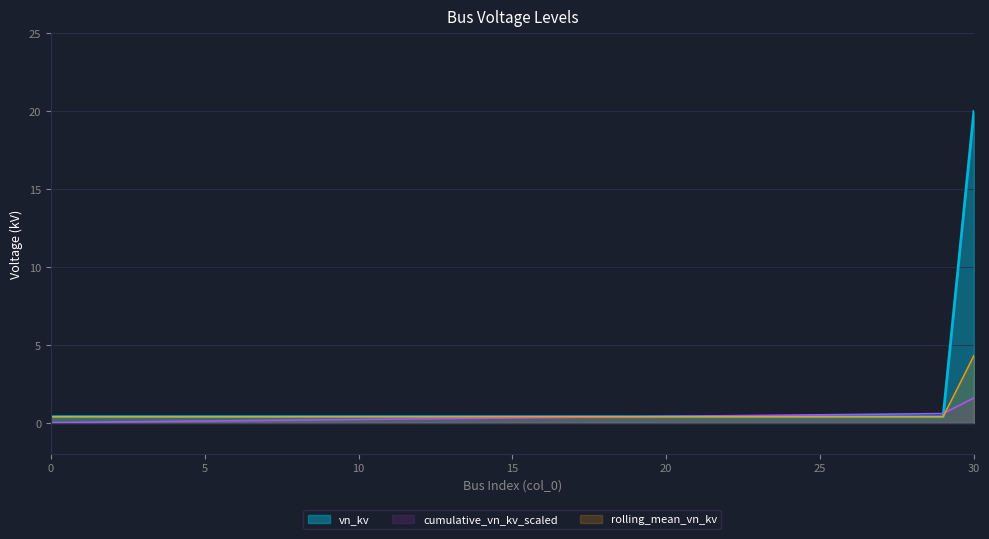

What is the difference between the maximum and second lowest values?

19.6